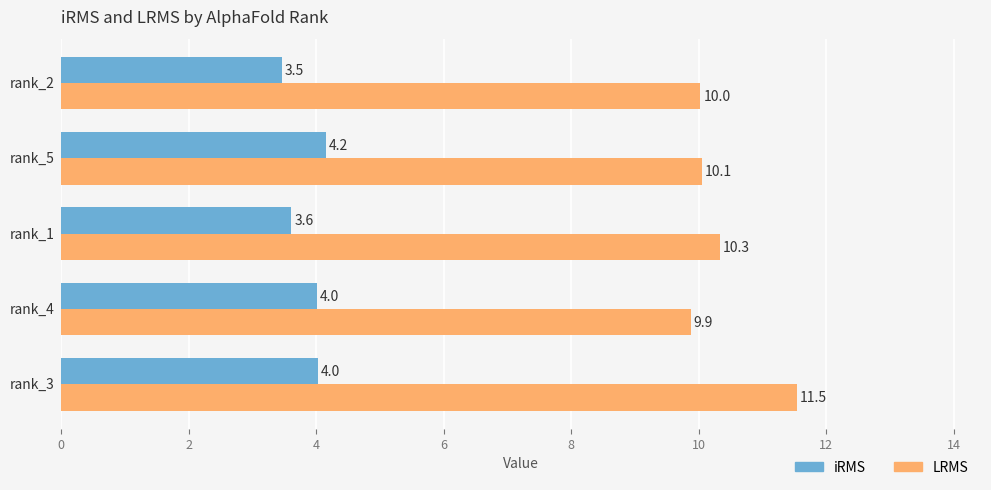

Rank the series by their average value, from lowest to highest.

iRMS, LRMS